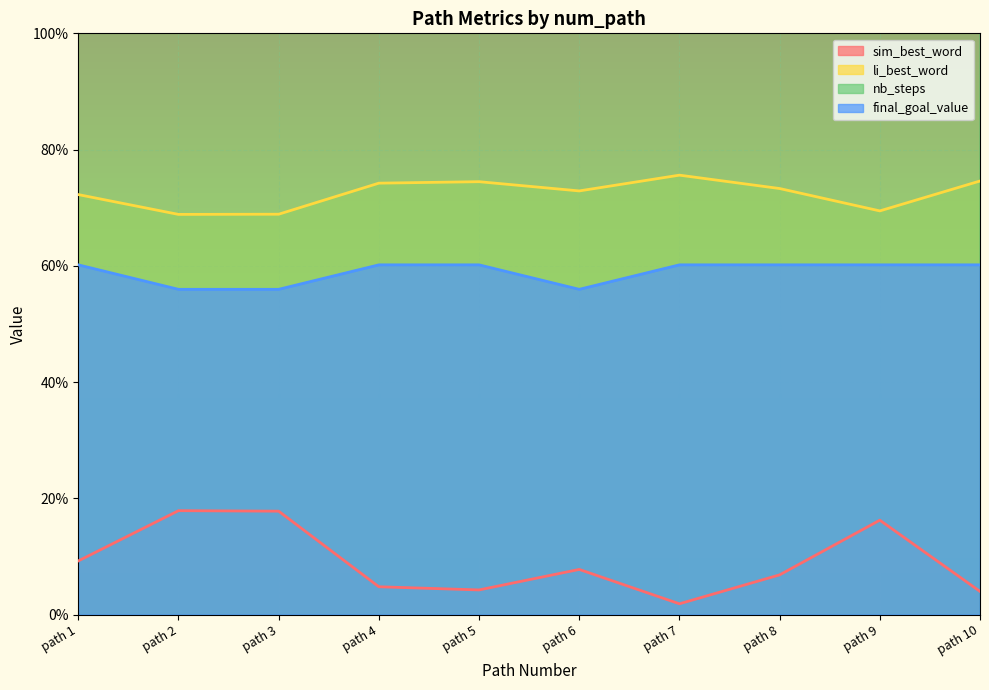

What are all the series names shown in the legend?

sim_best_word, li_best_word, nb_steps, final_goal_value